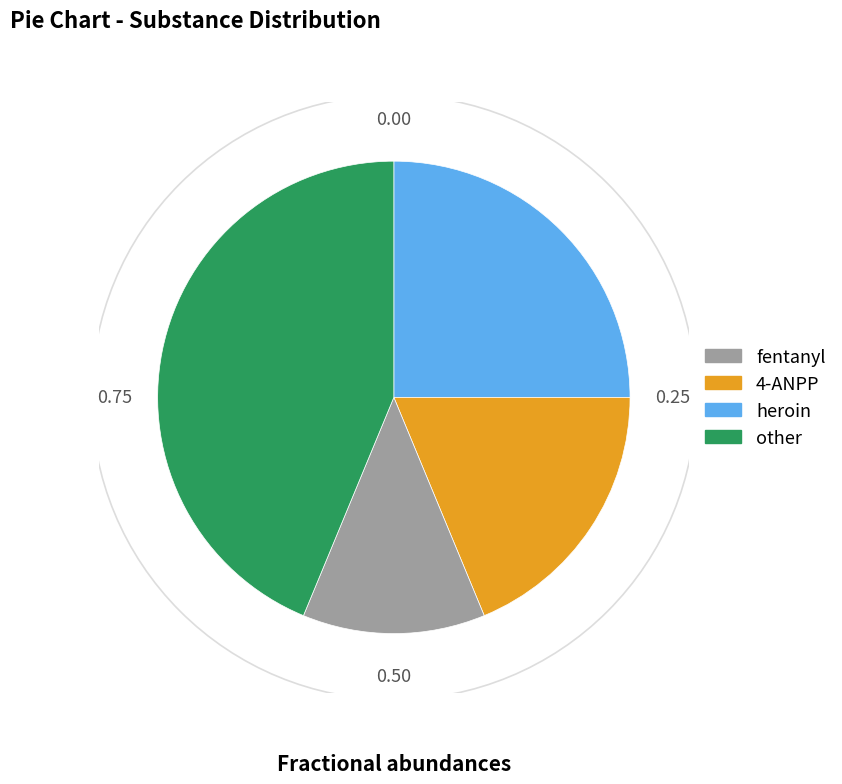

Is there a majority slice in this chart?

No